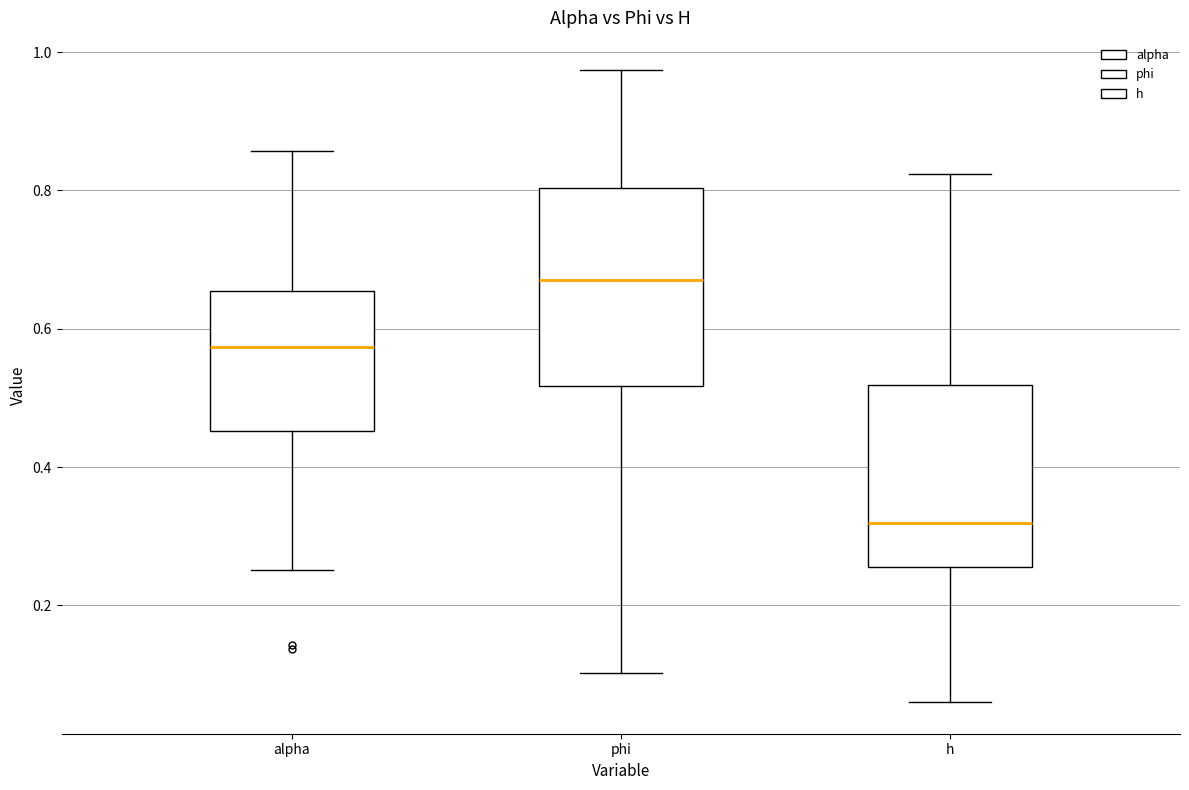

Reading left to right, transcribe this box plot: for each box, give where its median line is, the range the box spans, and where its two whiskers end, as read against the y-axis. The values are not printed on the chart, so give them approximately, as read against the axis.

alpha: median 0.58, box 0.46 to 0.66, whiskers 0.26 to 0.86
phi: median 0.66, box 0.52 to 0.80, whiskers 0.10 to 0.98
h: median 0.32, box 0.26 to 0.52, whiskers 0.06 to 0.82